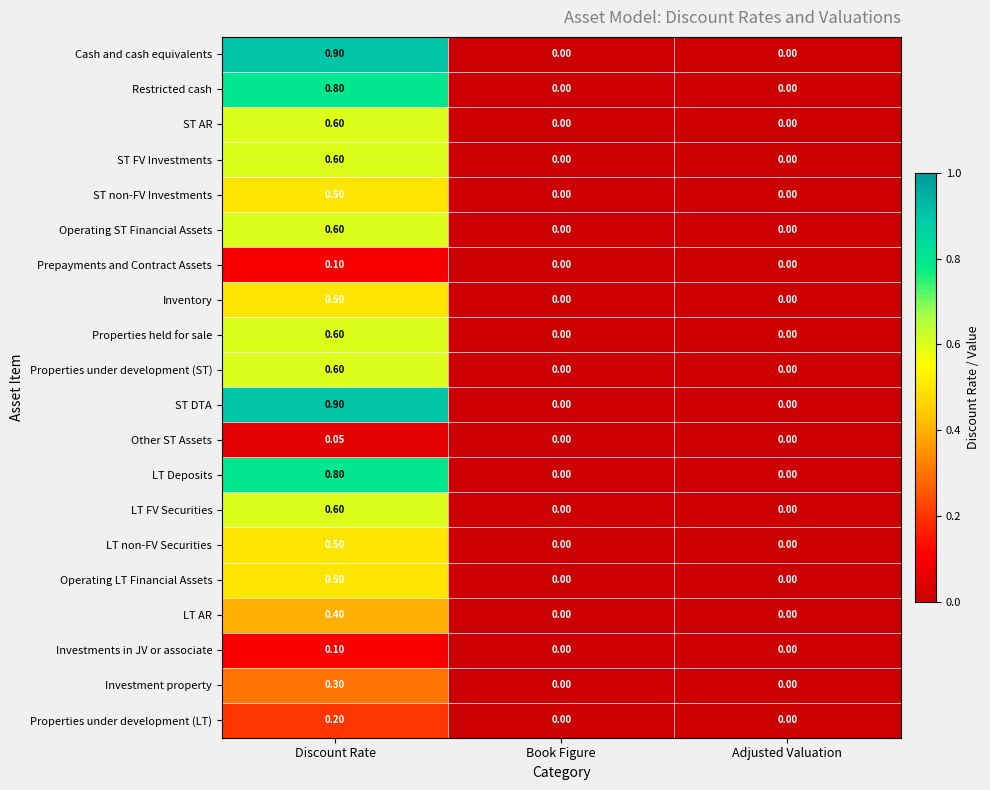

At which category is the sum across all series the highest?

Discount Rate